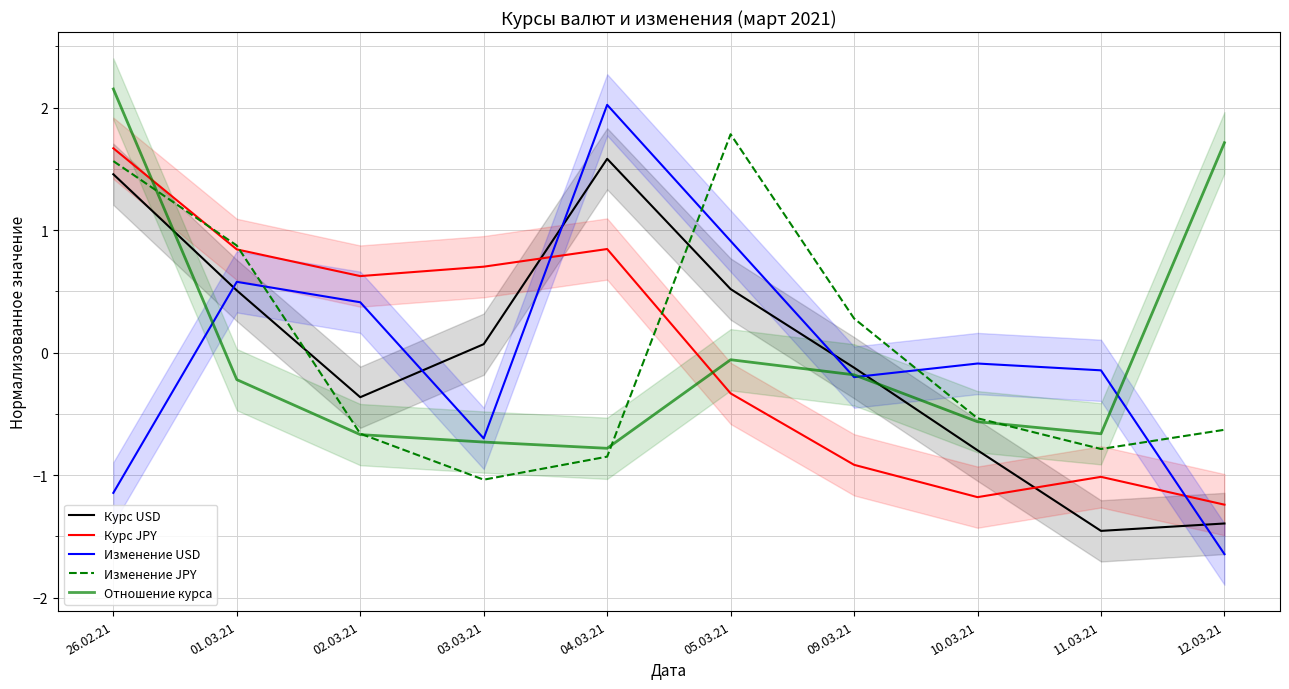

What is the smallest value displayed?

-1.6